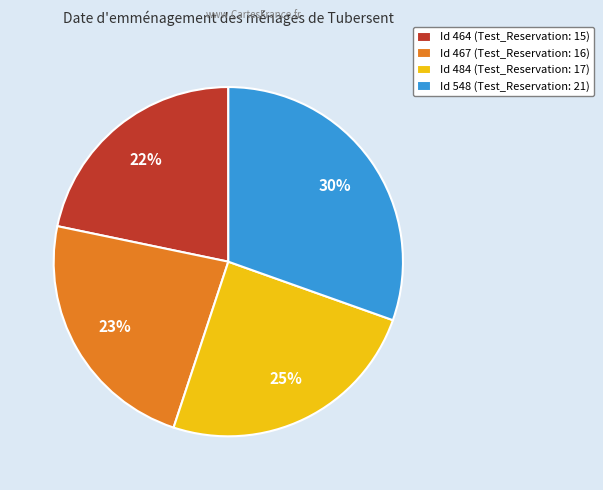

The Id 467 (Test_Reservation: 16) slice represents 37% of the pie. True or false?

False